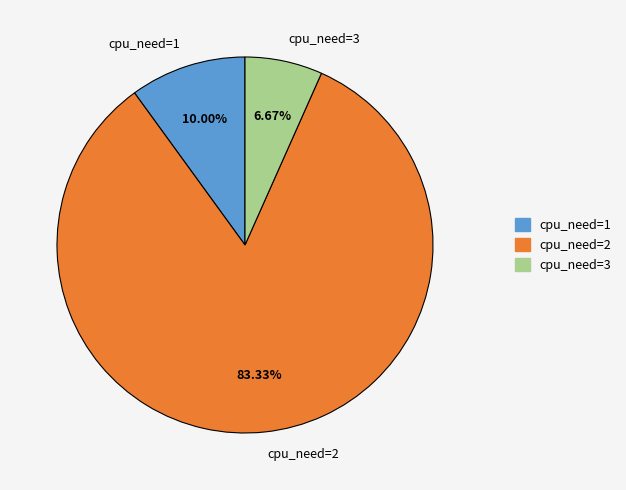

Does cpu_need=1 represent more than half of the total?

No